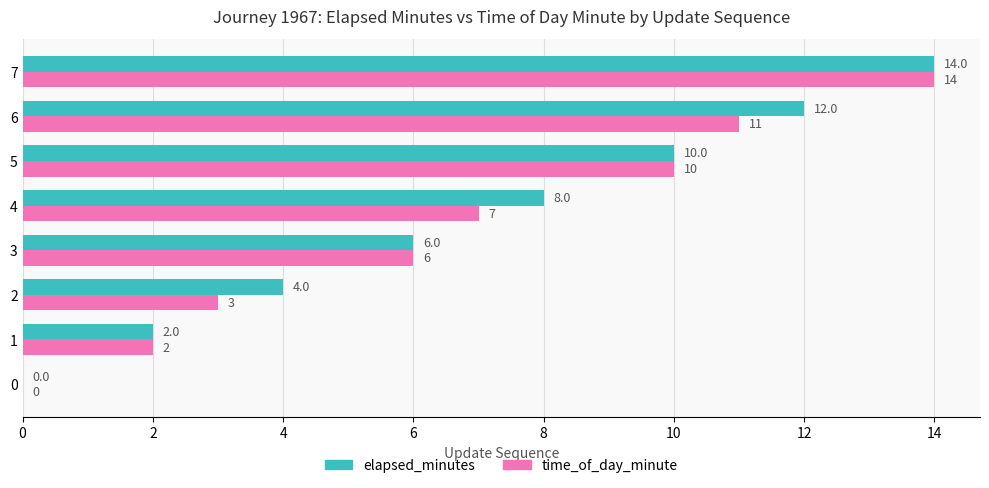

Between 1 and 4, which series saw the biggest shift?

elapsed_minutes